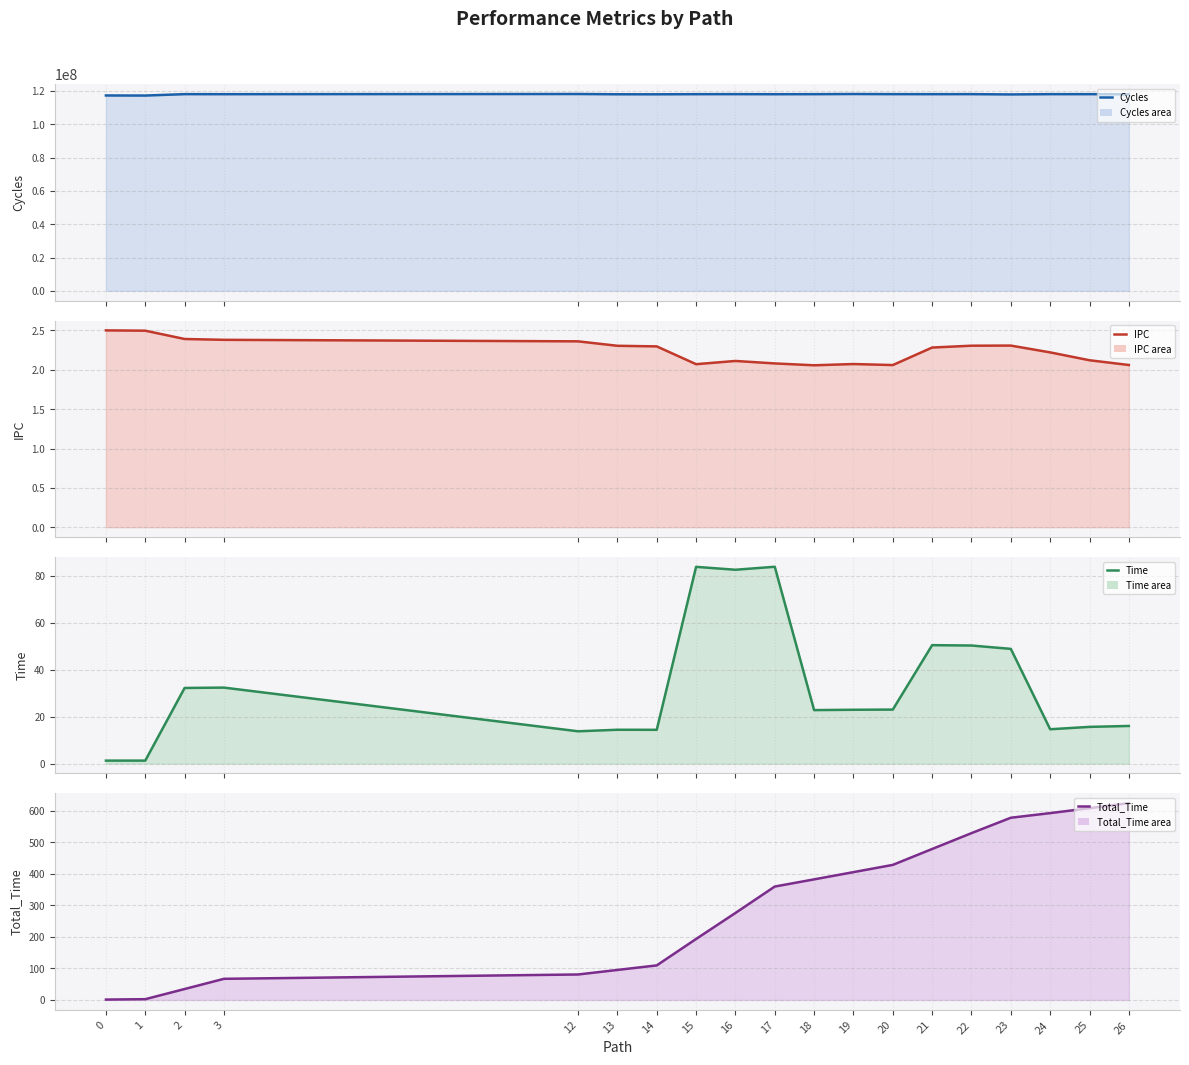

How many series are shown in this chart?

4